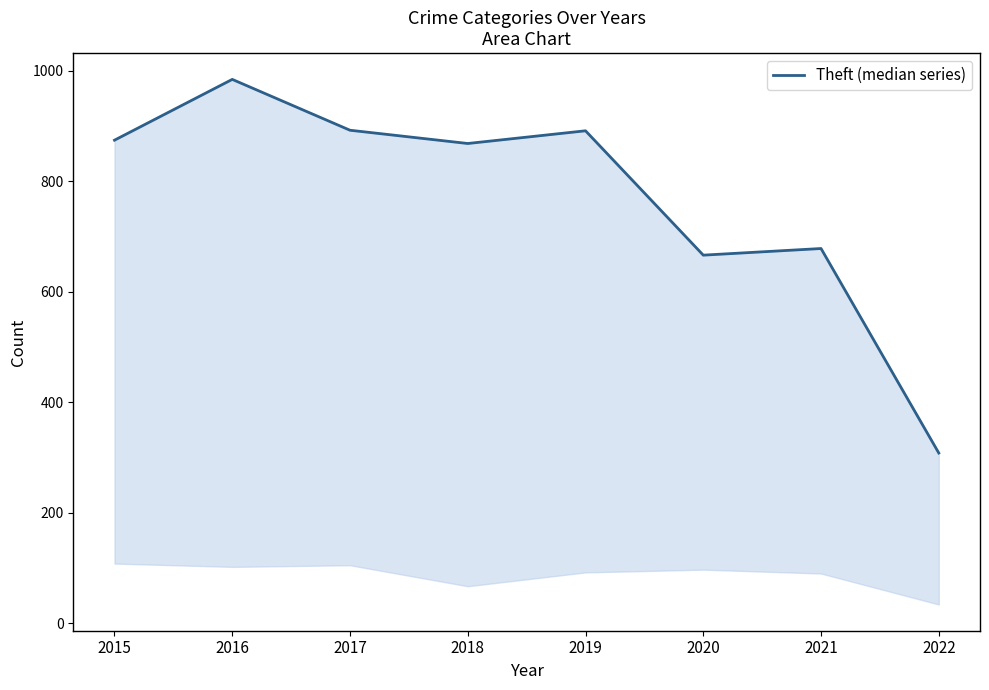

What is the sum of all values?

6161